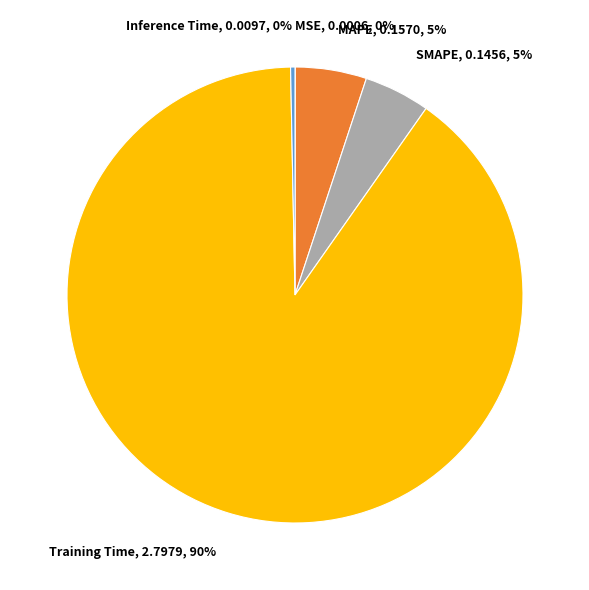

Between Inference Time, 0.0097, 0% and SMAPE, 0.1456, 5%, which is larger?

SMAPE, 0.1456, 5%